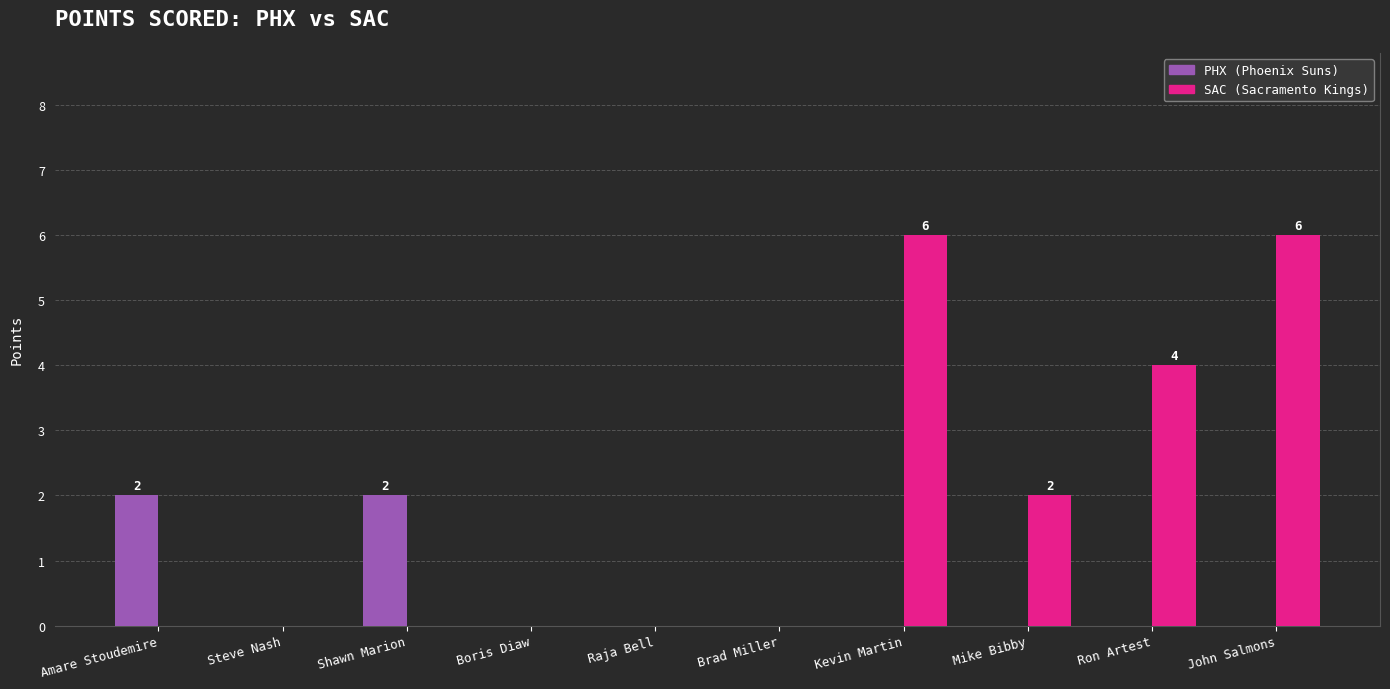

What is the greatest value displayed?

6